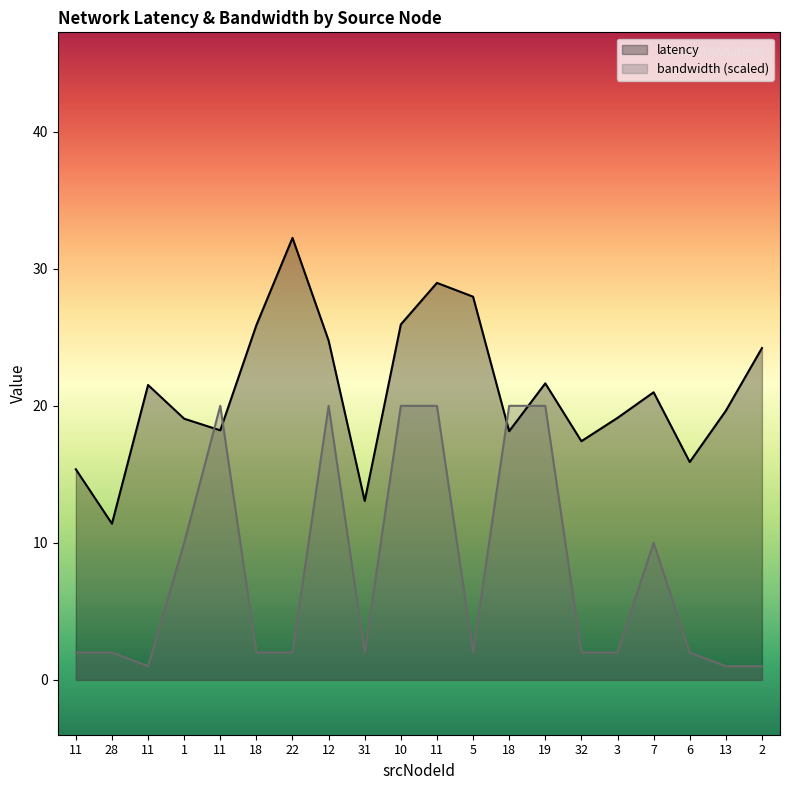

How many lines are shown in the chart?

2